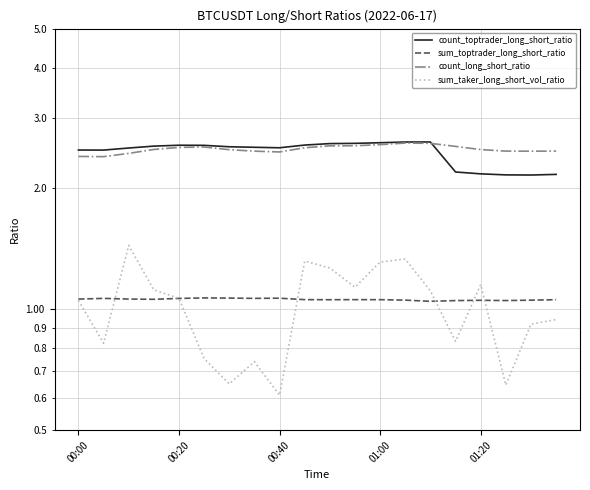

How many series are shown in this chart?

4